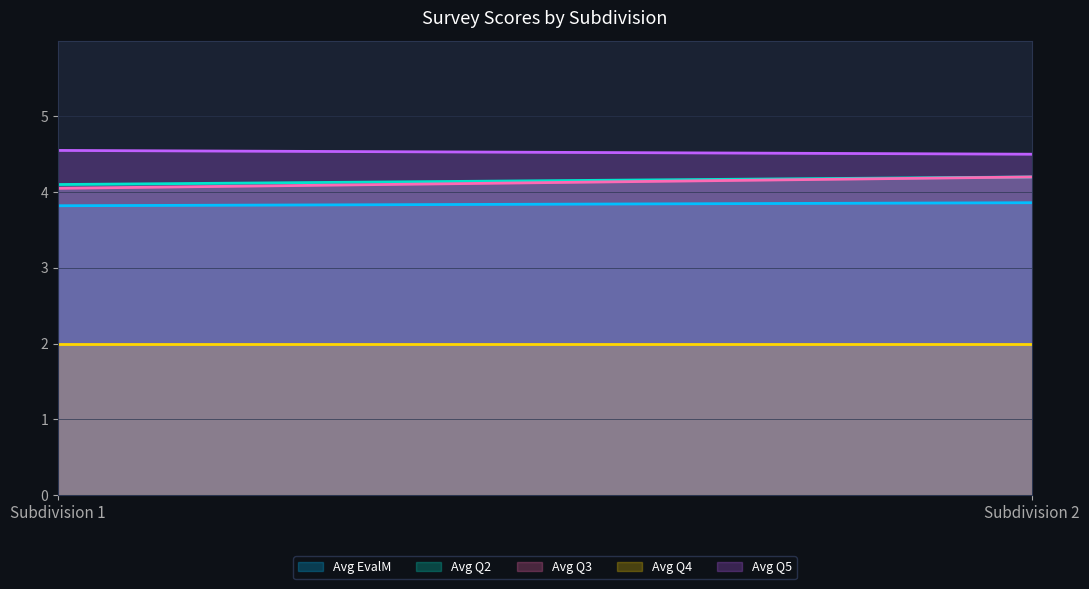

What is the total value across all series at Subdivision 2?

18.8